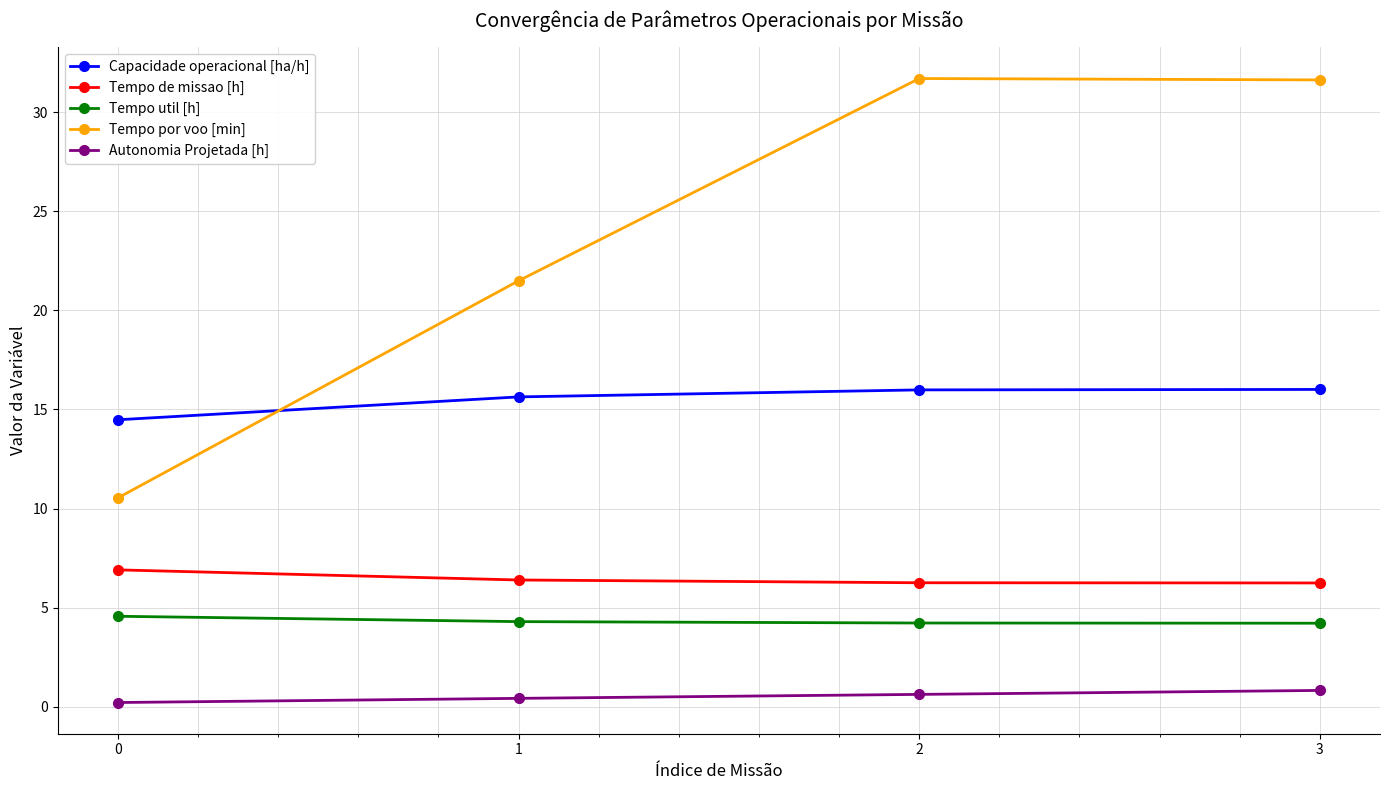

What is the spread (max minus min) of values at 3?

30.8